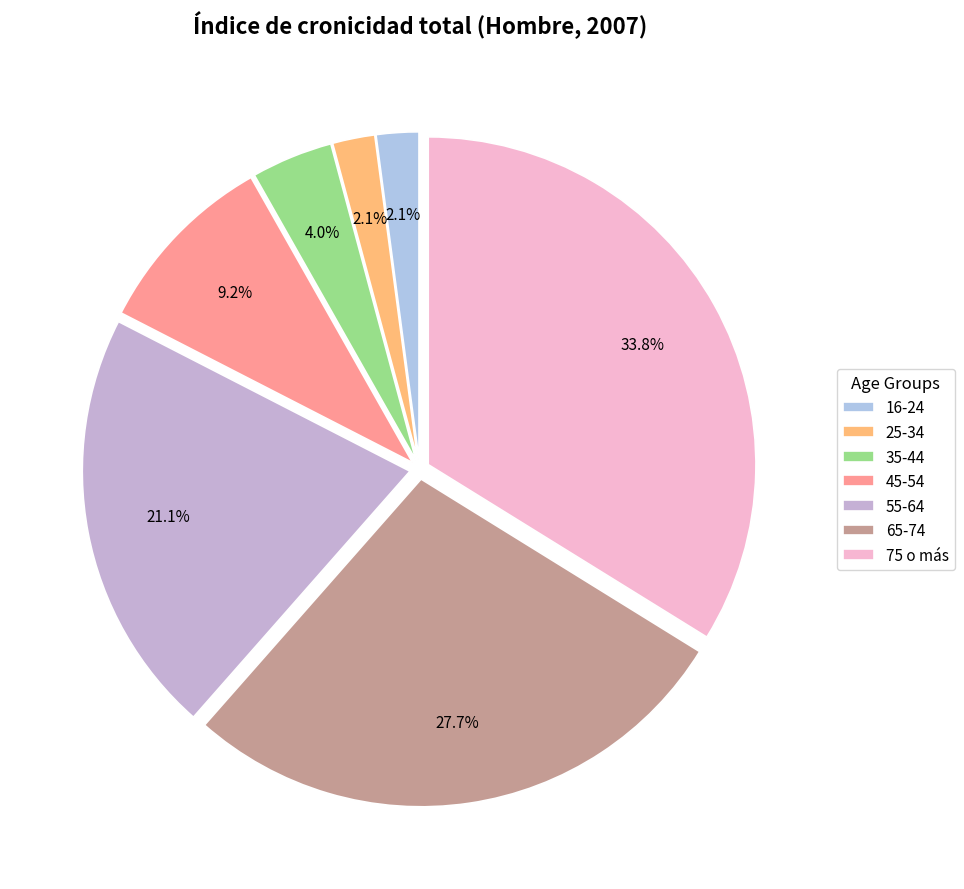

Does 65-74 account for over 50% of the chart?

No